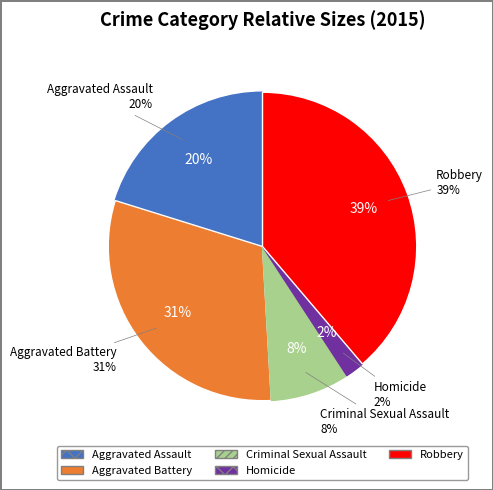

The Aggravated Assault slice represents 20% of the pie. True or false?

True